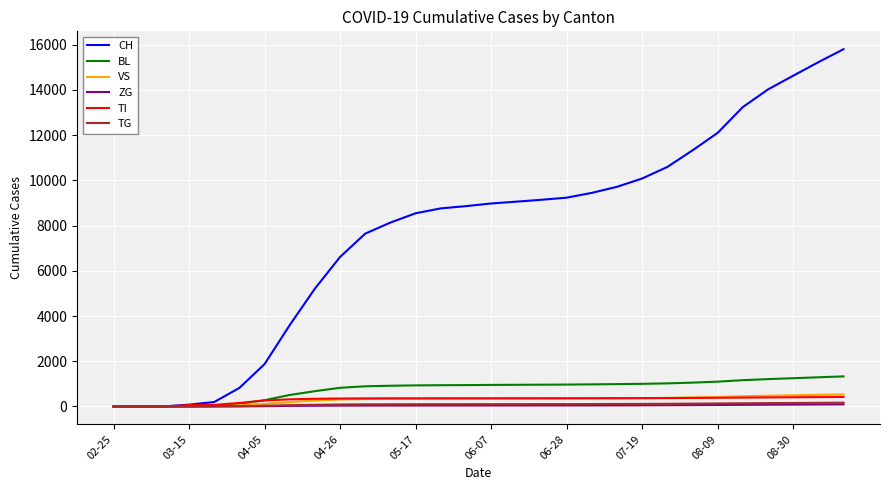

What is the maximum value shown in the chart?

15801